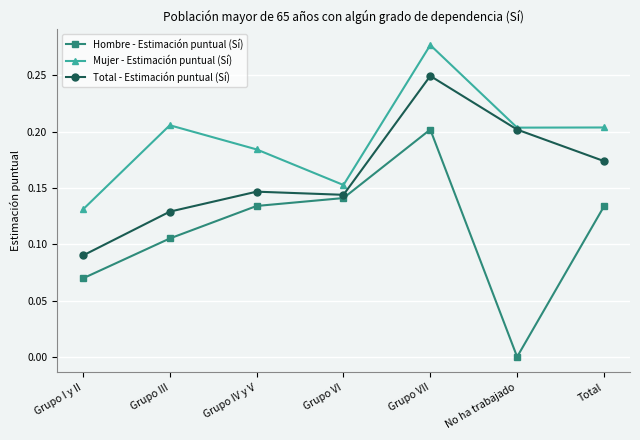

True or false: Mujer - Estimación puntual (Sí) and Hombre - Estimación puntual (Sí) intersect in this chart.

False